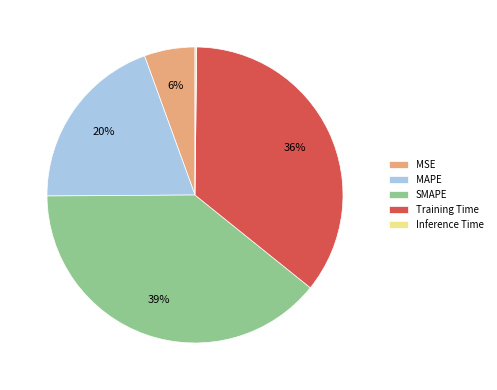

Which slice is the largest?

SMAPE